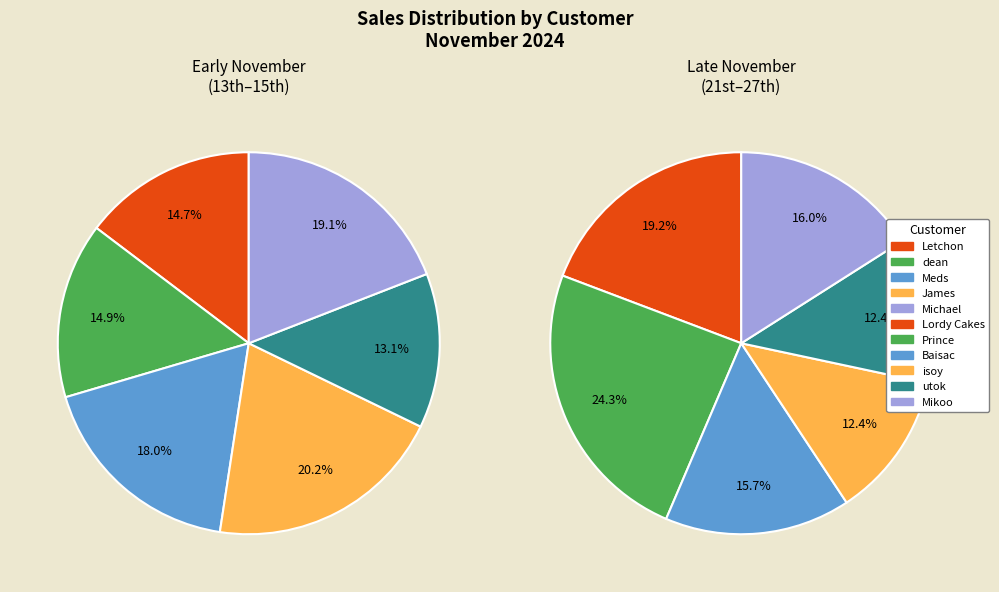

Rank the categories by value from lowest to highest.

James (8530), Letchon, dean, isoy, utok, Meds, Baisac, Michael, Mikoo, James (13180), Lordy Cakes, Prince